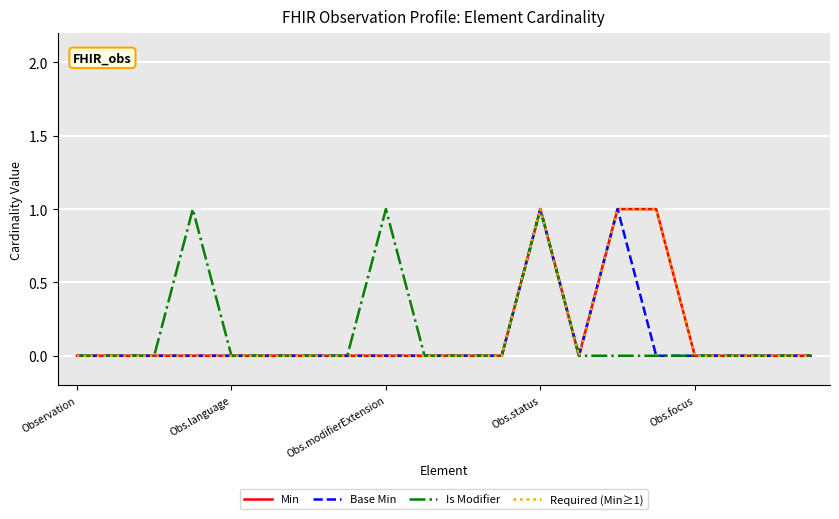

Does the chart display data point markers on the line(s)?

No